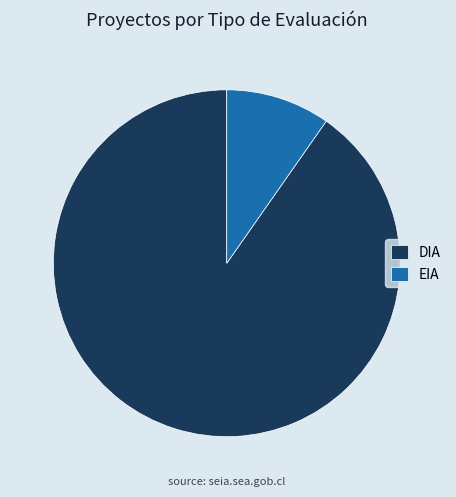

Is it true that DIA is 90% of the pie?

True